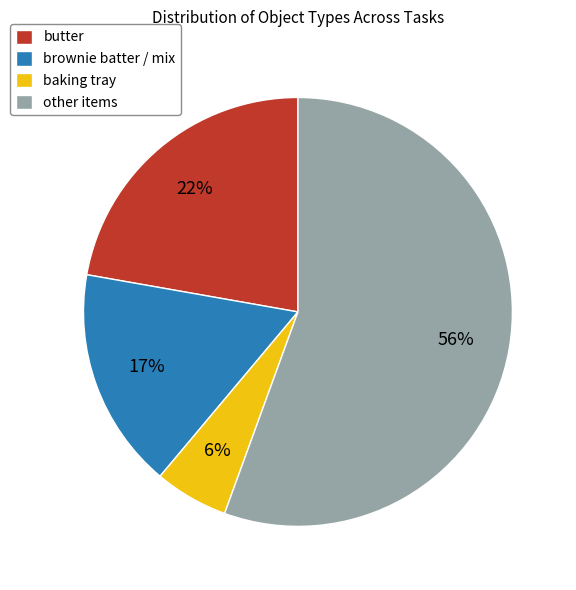

Combined, do brownie batter / mix and baking tray account for over 50%?

No